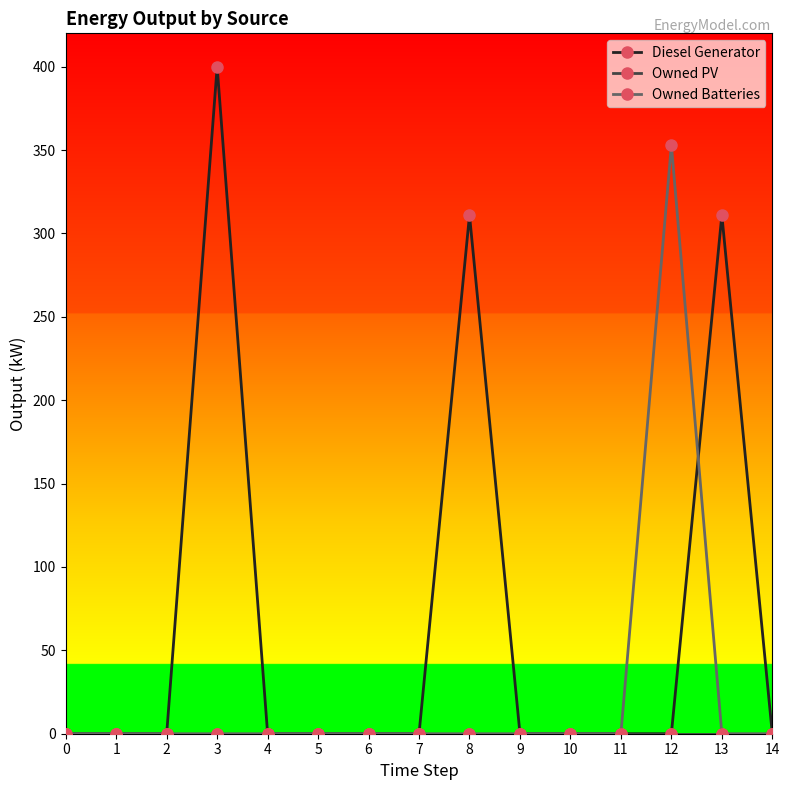

Which series has the largest range (max minus min)?

Diesel Generator